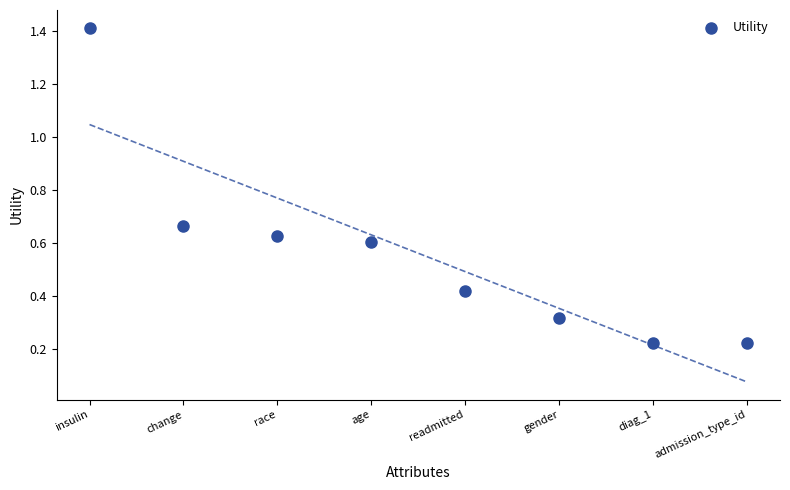

What is the average X value?

4.5